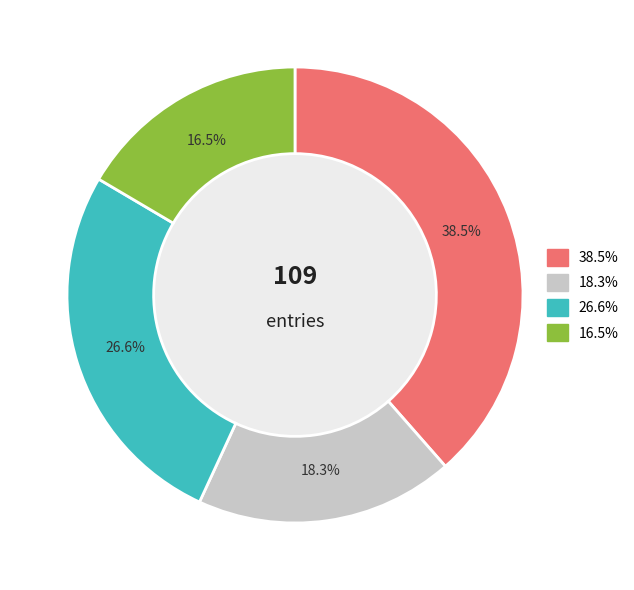

Is there a majority slice in this chart?

No